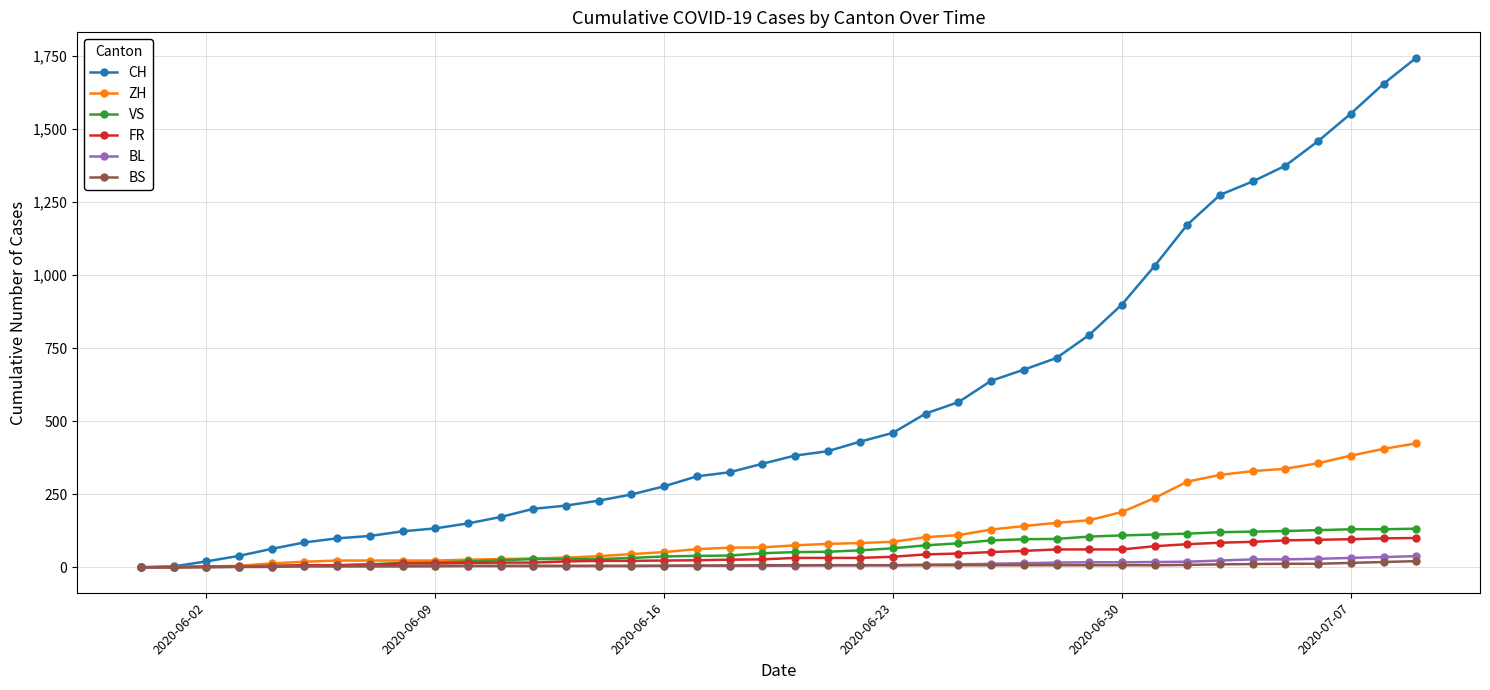

Which series has the largest range (max minus min)?

CH